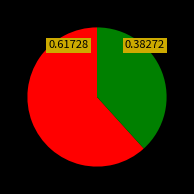

Does any single category account for the majority?

Yes